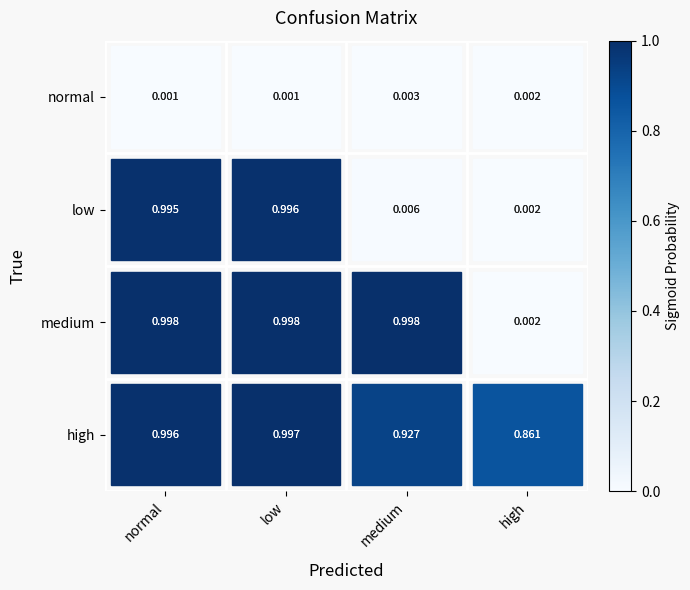

How many categories are shown in the chart?

4